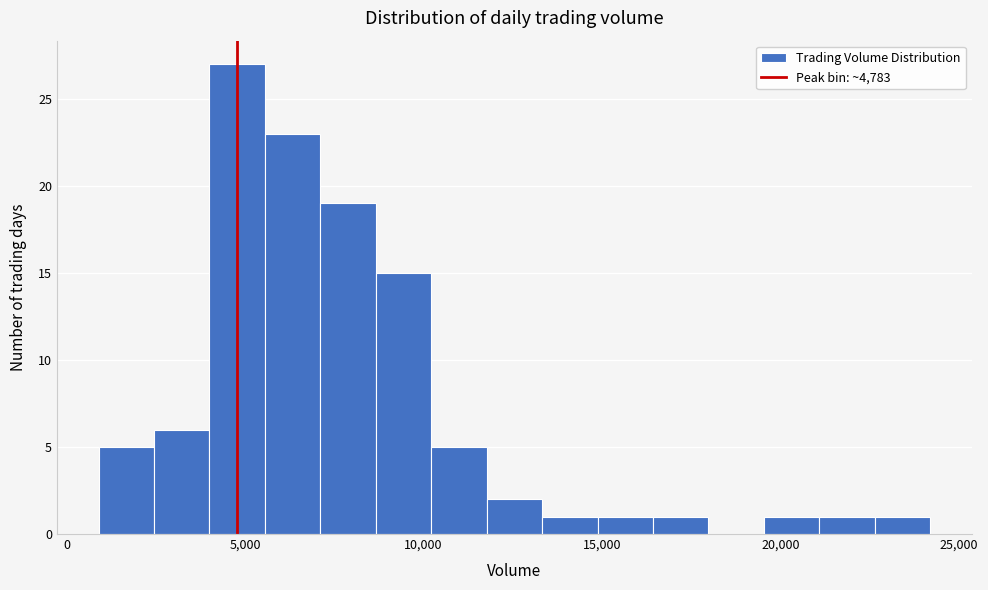

Around what value on the x-axis is the tallest bar? Give the approximate position of its centre, as read against the axis.

5000